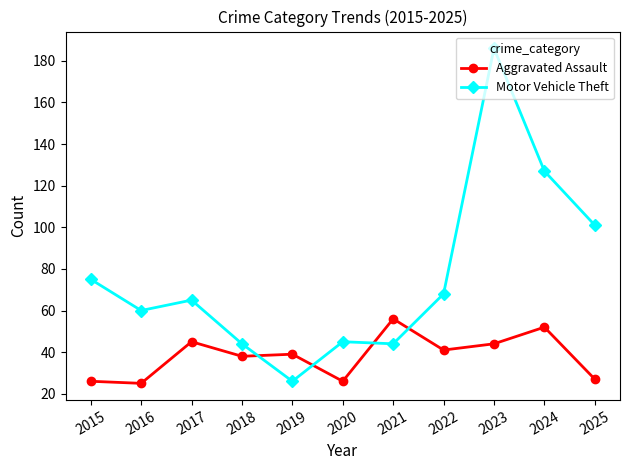

Where is Motor Vehicle Theft nearest to the value 106?

2025